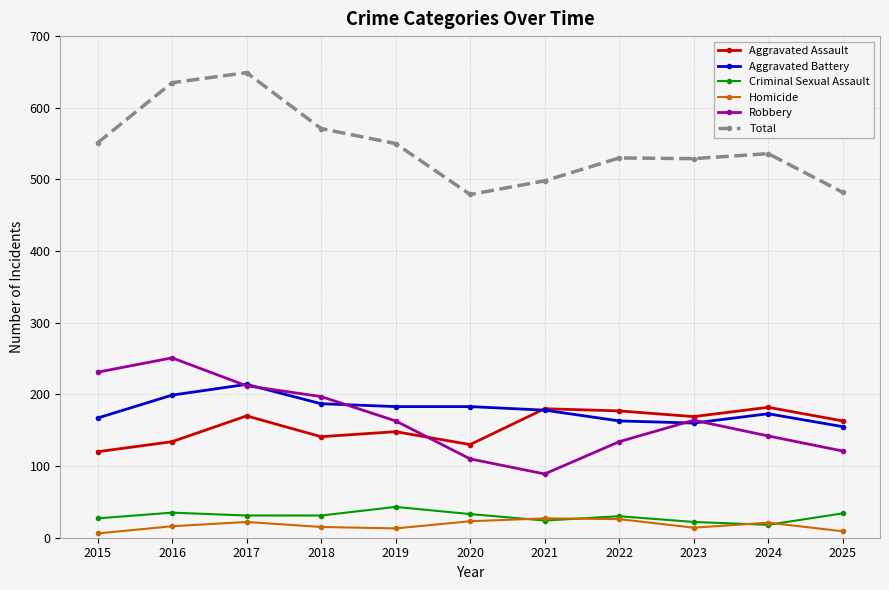

True or false: Aggravated Battery has a value of 85 at 2018.

False